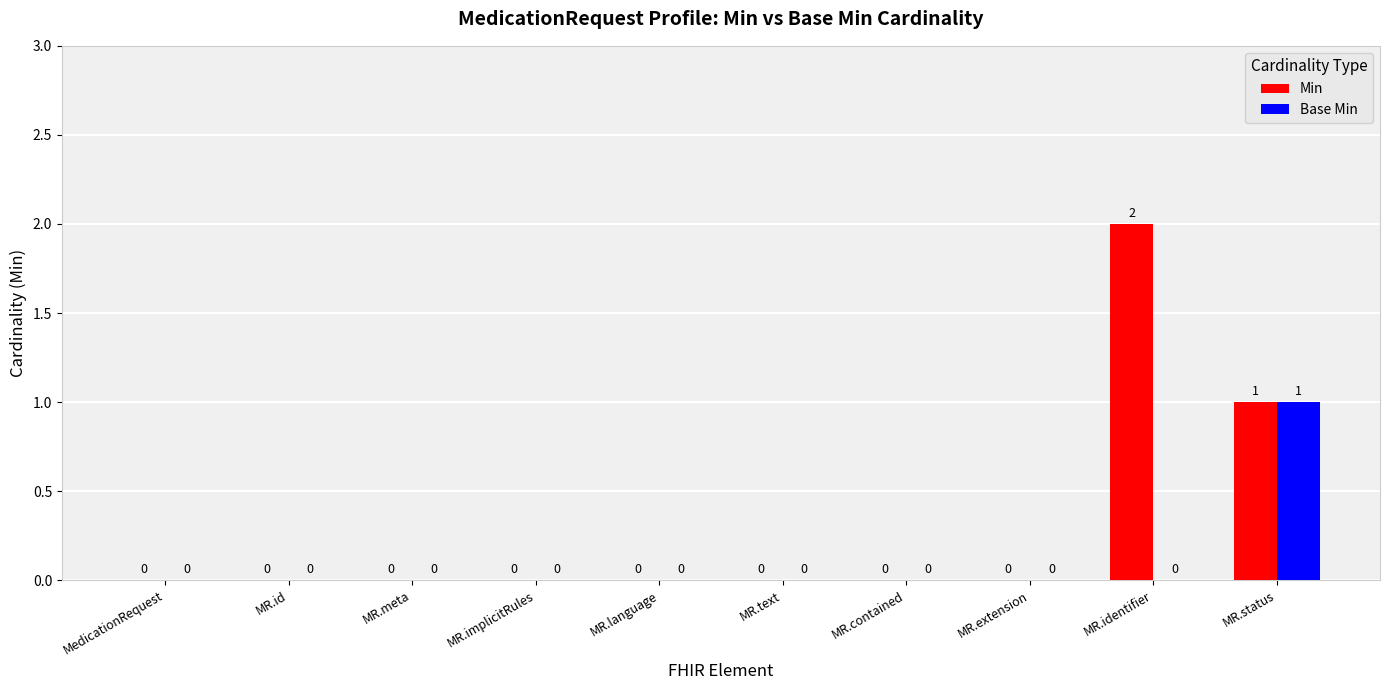

At which label is Min closest to 1?

MR.status